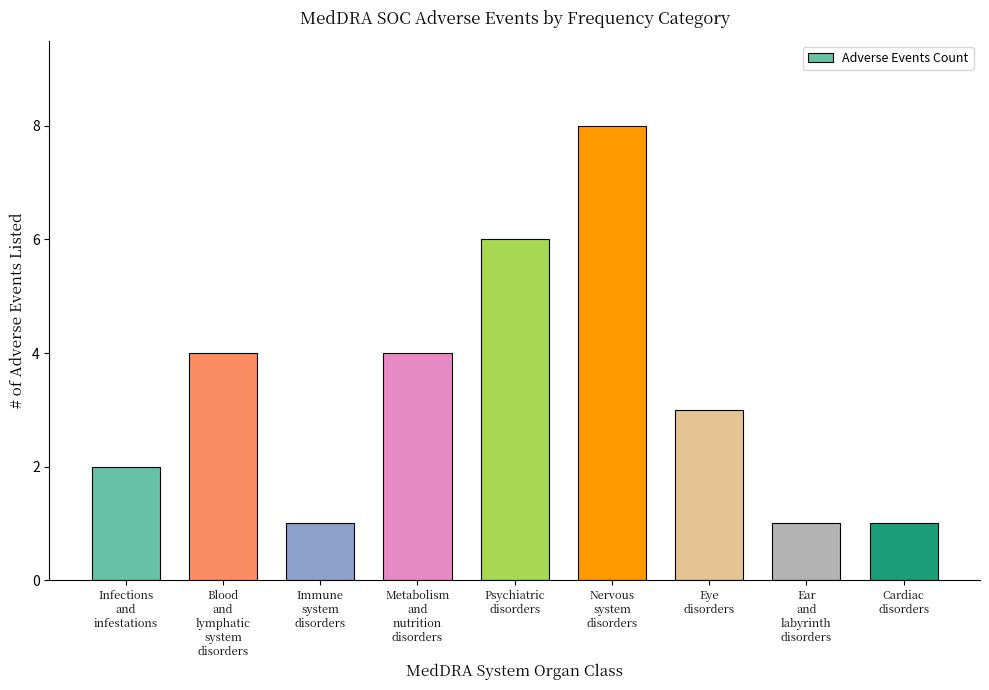

What is the average value?

3